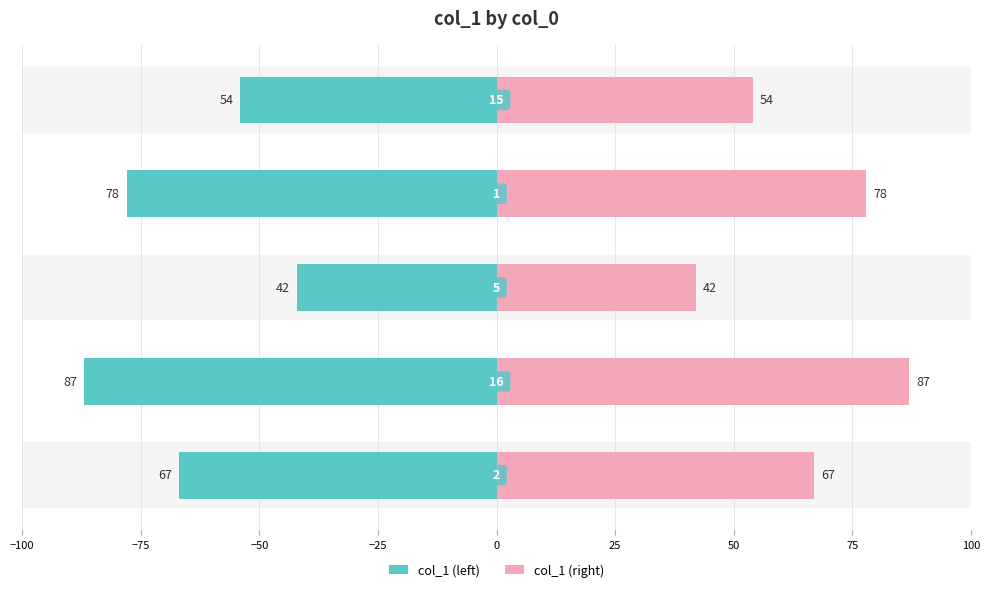

Count the col_1 (left) values in the range -78 to -54.

3